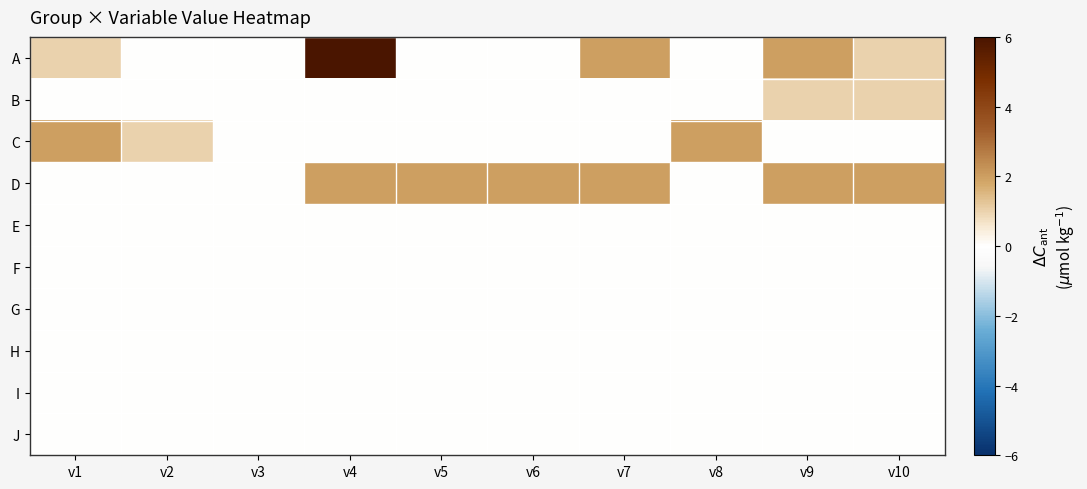

Reading right to left, list all the values displayed in this chart.

A: v10=1	v9=2	v8=0	v7=2	v6=0	v5=0	v4=6	v3=0	v2=0	v1=1
B: v10=1	v9=1	v8=0	v7=0	v6=0	v5=0	v4=0	v3=0	v2=0	v1=0
C: v10=0	v9=0	v8=2	v7=0	v6=0	v5=0	v4=0	v3=0	v2=1	v1=2
D: v10=2	v9=2	v8=0	v7=2	v6=2	v5=2	v4=2	v3=0	v2=0	v1=0
E: v10=0	v9=0	v8=0	v7=0	v6=0	v5=0	v4=0	v3=0	v2=0	v1=0
F: v10=0	v9=0	v8=0	v7=0	v6=0	v5=0	v4=0	v3=0	v2=0	v1=0
G: v10=0	v9=0	v8=0	v7=0	v6=0	v5=0	v4=0	v3=0	v2=0	v1=0
H: v10=0	v9=0	v8=0	v7=0	v6=0	v5=0	v4=0	v3=0	v2=0	v1=0
I: v10=0	v9=0	v8=0	v7=0	v6=0	v5=0	v4=0	v3=0	v2=0	v1=0
J: v10=0	v9=0	v8=0	v7=0	v6=0	v5=0	v4=0	v3=0	v2=0	v1=0